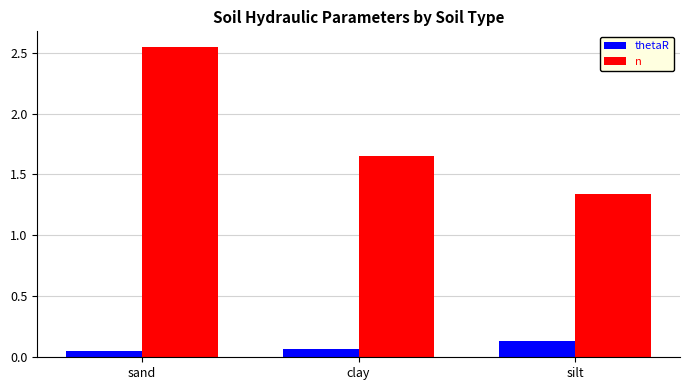

Between clay and silt, which series saw the biggest shift?

n